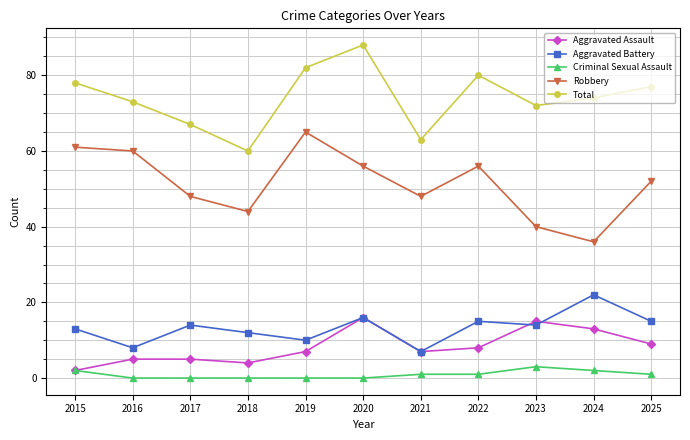

What is the sum of all Aggravated Battery values?

146